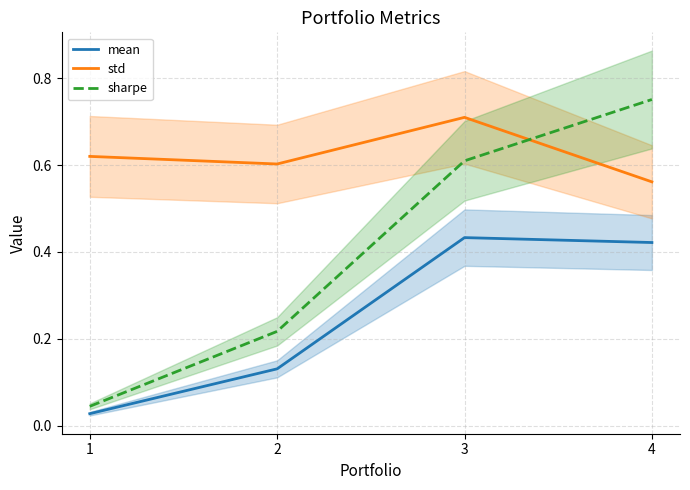

Is it true that std equals 0.3 at 4?

False